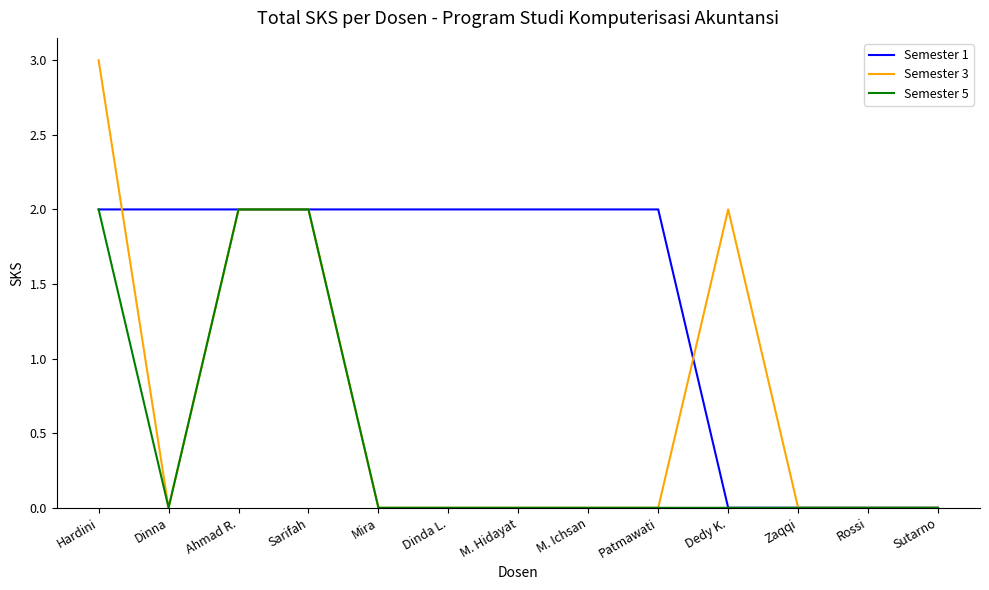

What is the greatest value displayed?

3